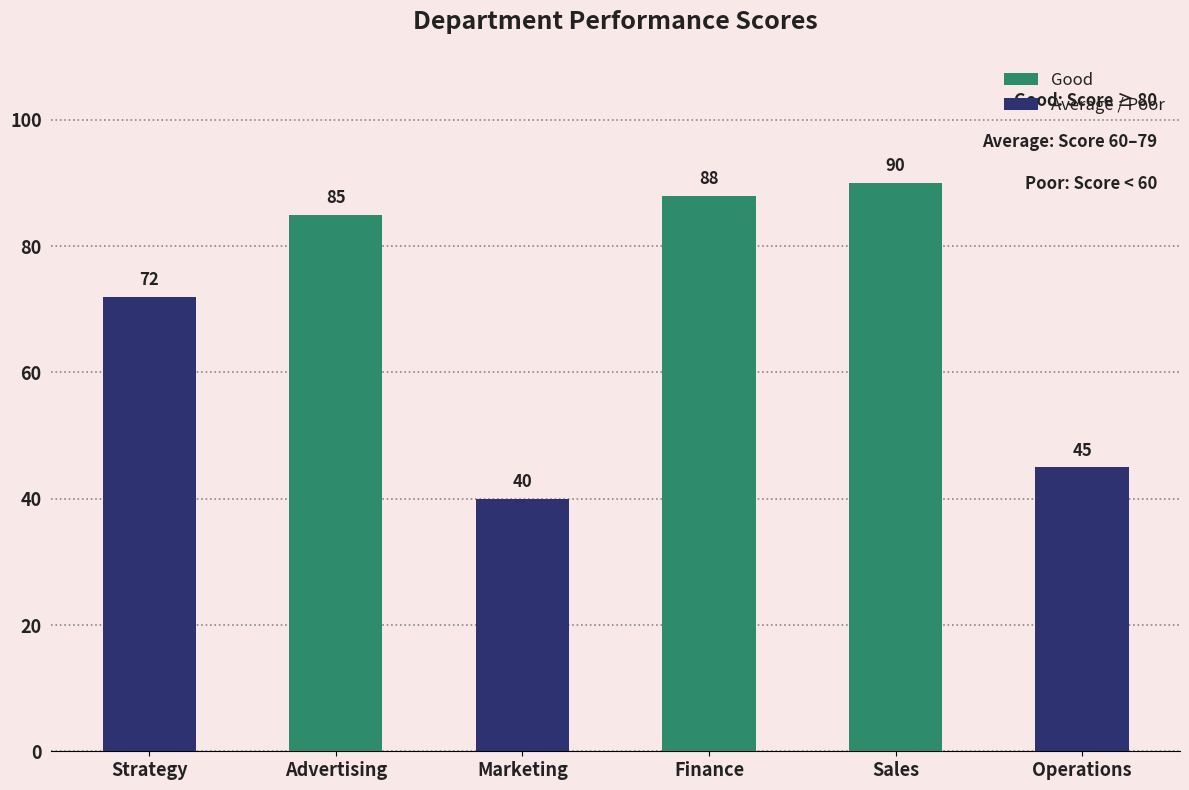

Where is the data nearest to the value 65?

Strategy